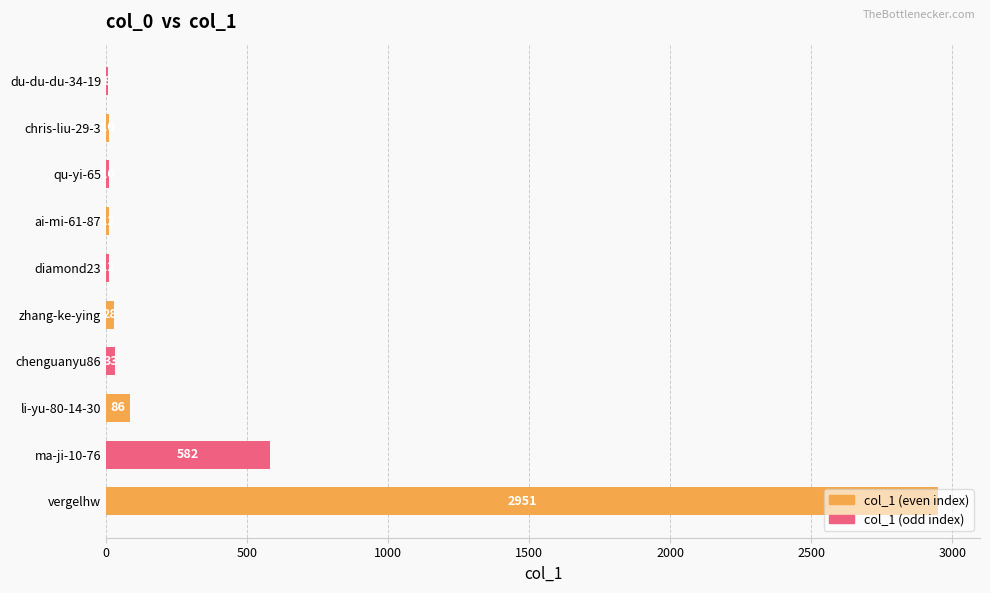

Which category has the highest value across all series?

vergelhw